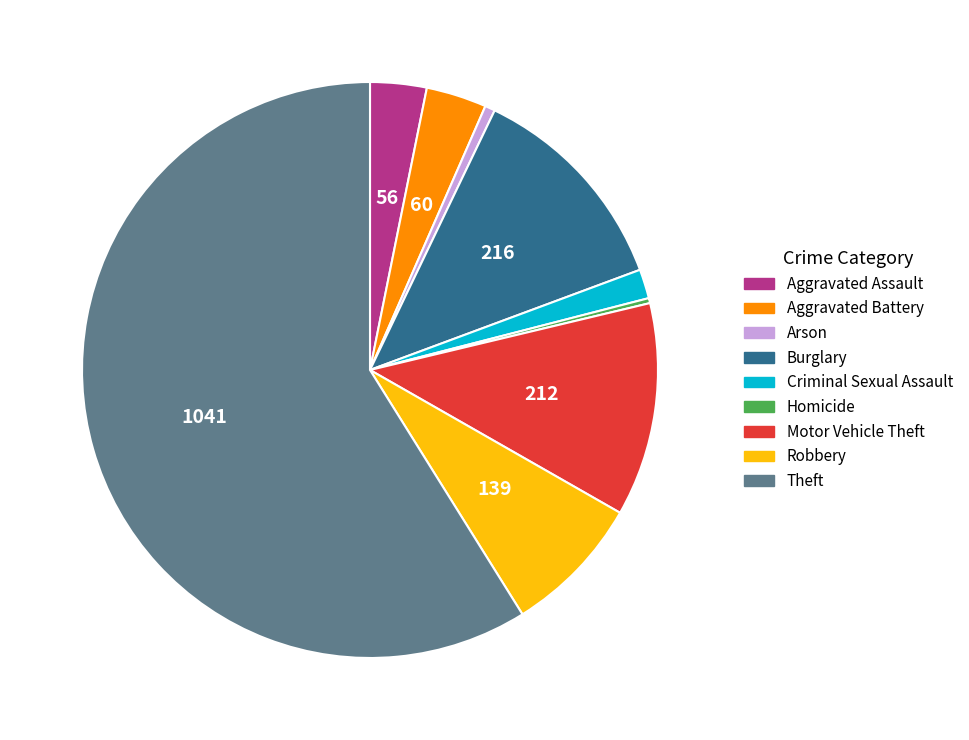

Combined, do Criminal Sexual Assault and Theft account for over 50%?

Yes